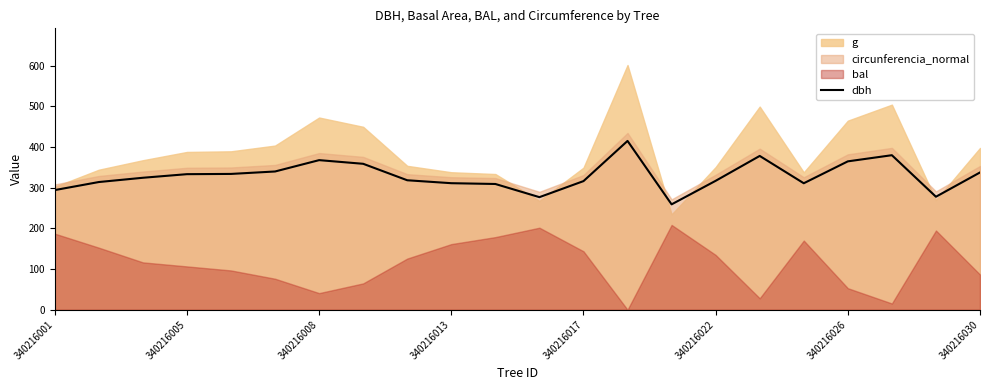

What is the lowest value of the dbh series?

259.2